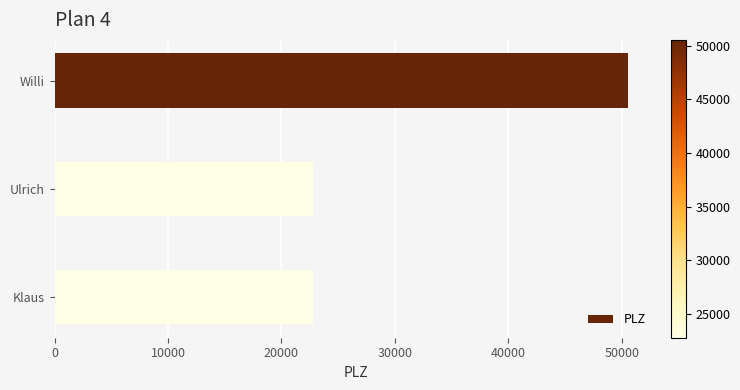

What is the label of the 1st bar from the bottom?

Klaus